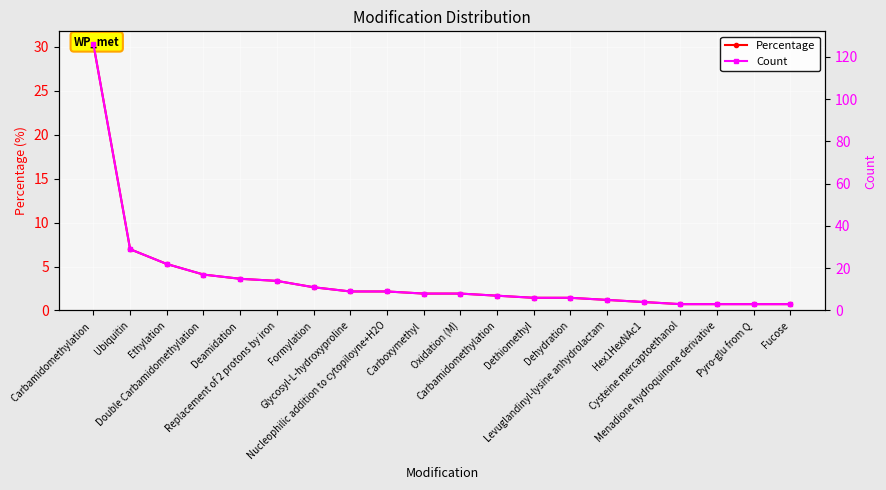

How many categories are shown in the chart?

20